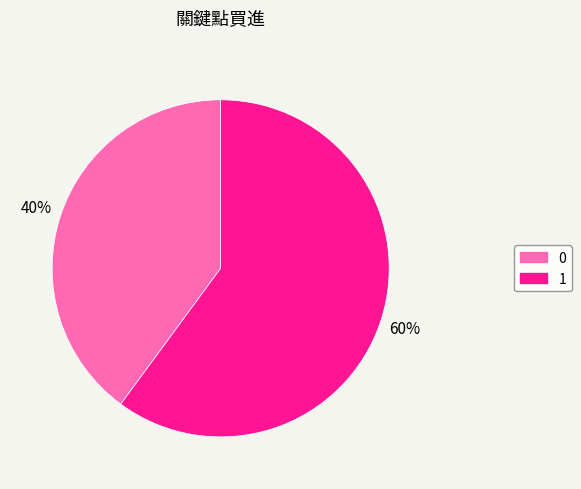

What is the ratio of the value at 0 to the value at 1?

0.7